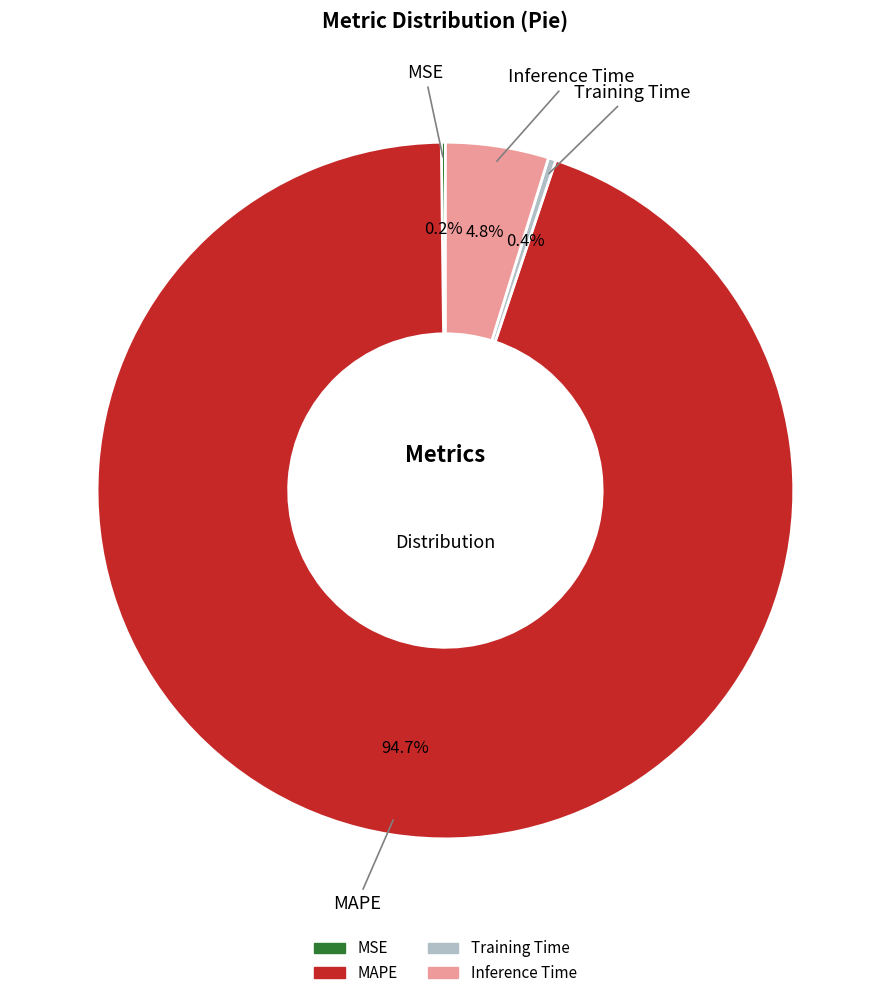

What portion of the pie excludes Training Time?

99.6%